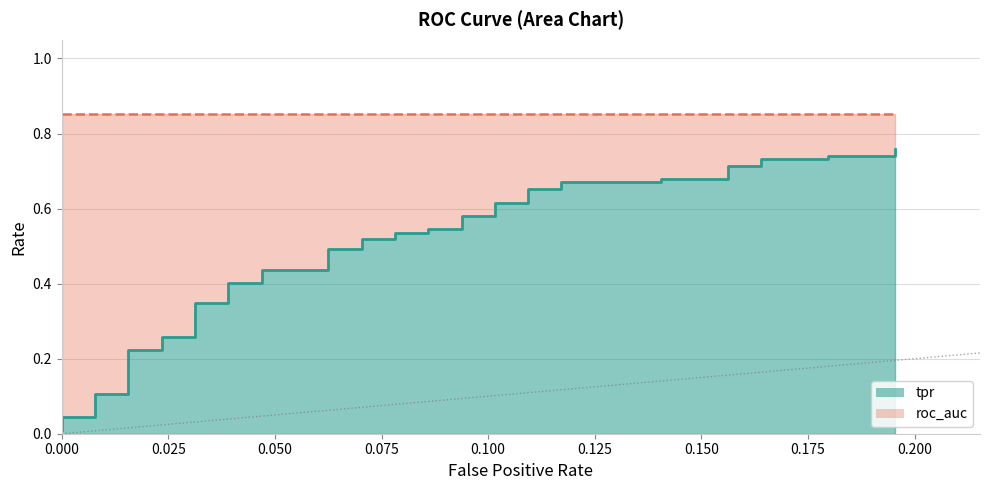

What is the sum of all values?

19.4